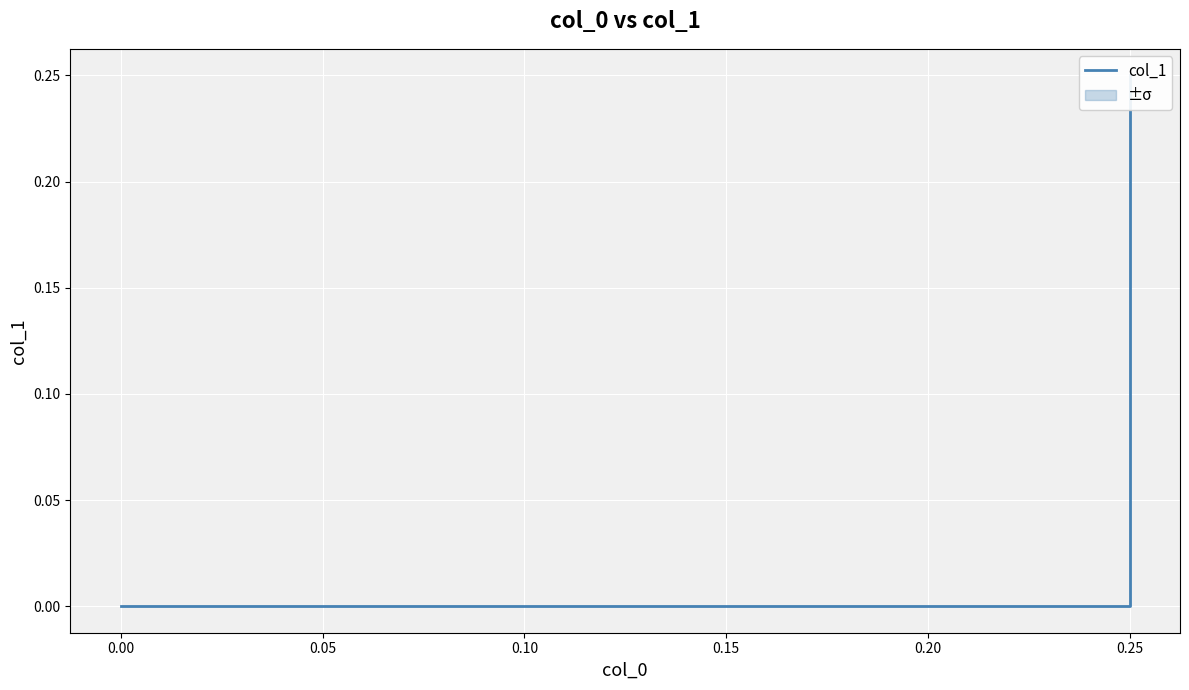

What is the sum of all values?

0.2